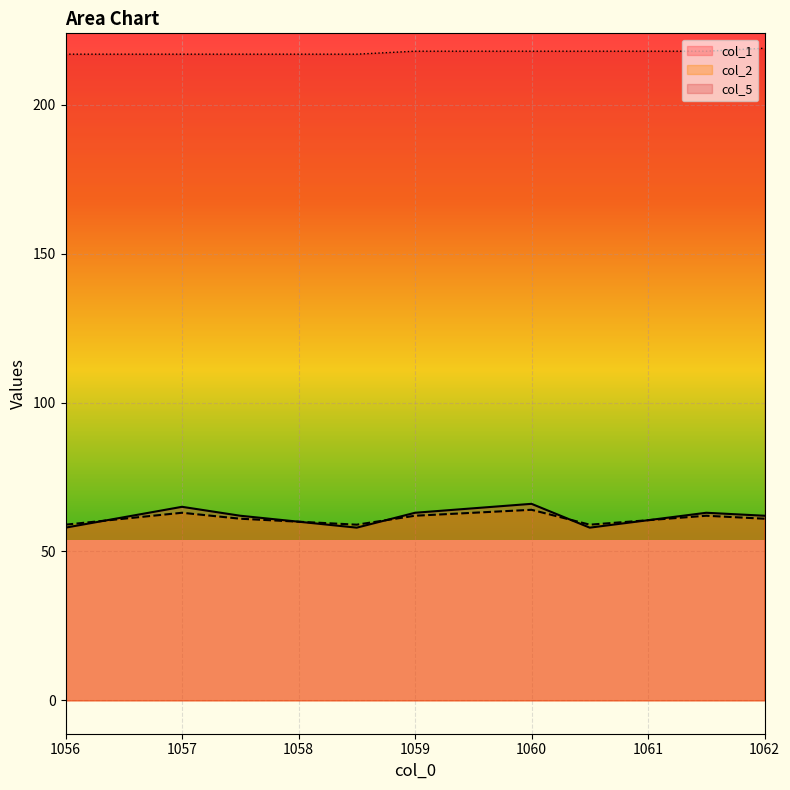

Is it true that col_2 equals 62 at 1059?

True